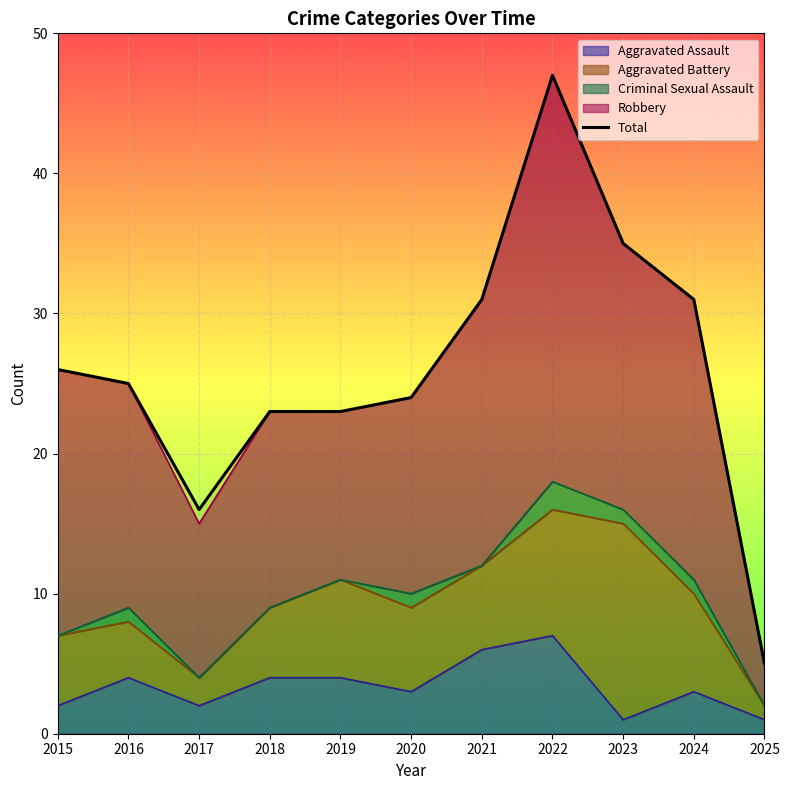

Which category has the lowest value across all series?

2025